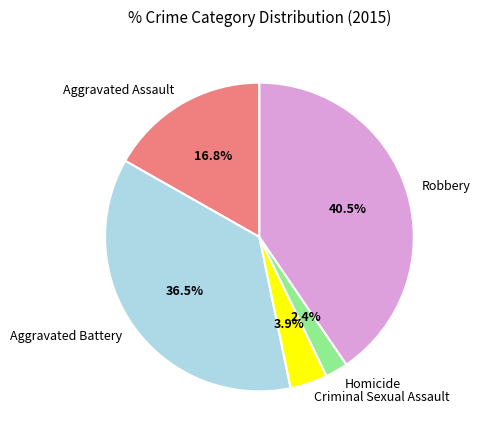

Which category has the smallest portion of the pie?

Homicide